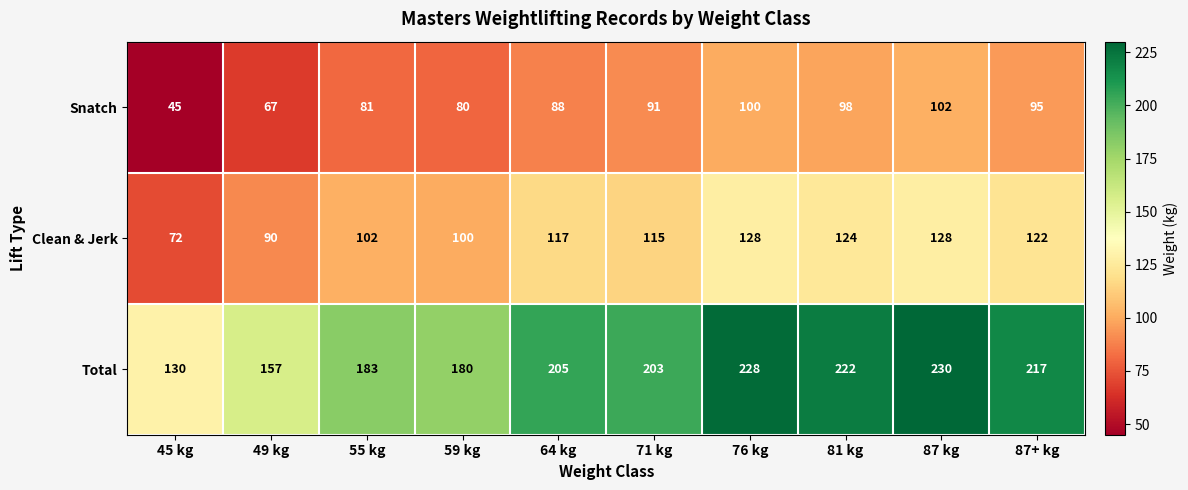

Reading left to right, list all the values displayed in this chart.

Snatch: 45 kg=45	49 kg=67	55 kg=81	59 kg=80	64 kg=88	71 kg=91	76 kg=100	81 kg=98	87 kg=102	87+ kg=95
Clean & Jerk: 45 kg=72	49 kg=90	55 kg=102	59 kg=100	64 kg=117	71 kg=115	76 kg=128	81 kg=124	87 kg=128	87+ kg=122
Total: 45 kg=130	49 kg=157	55 kg=183	59 kg=180	64 kg=205	71 kg=203	76 kg=228	81 kg=222	87 kg=230	87+ kg=217